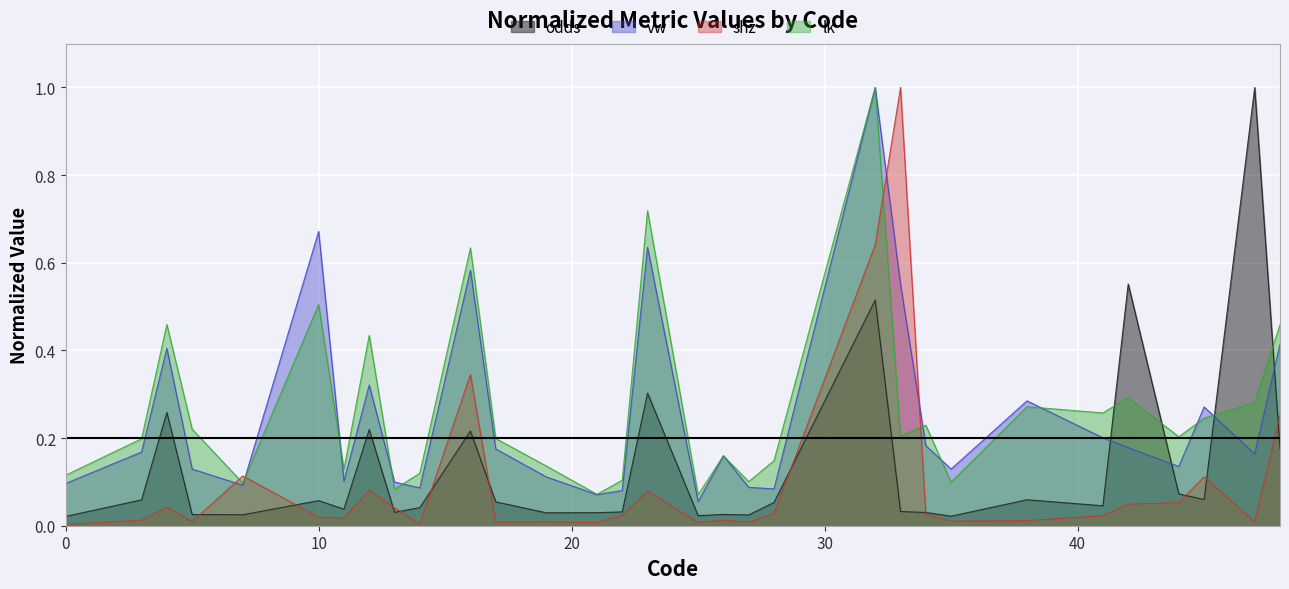

What is the sum of the lk values at 34 and 7?

0.3